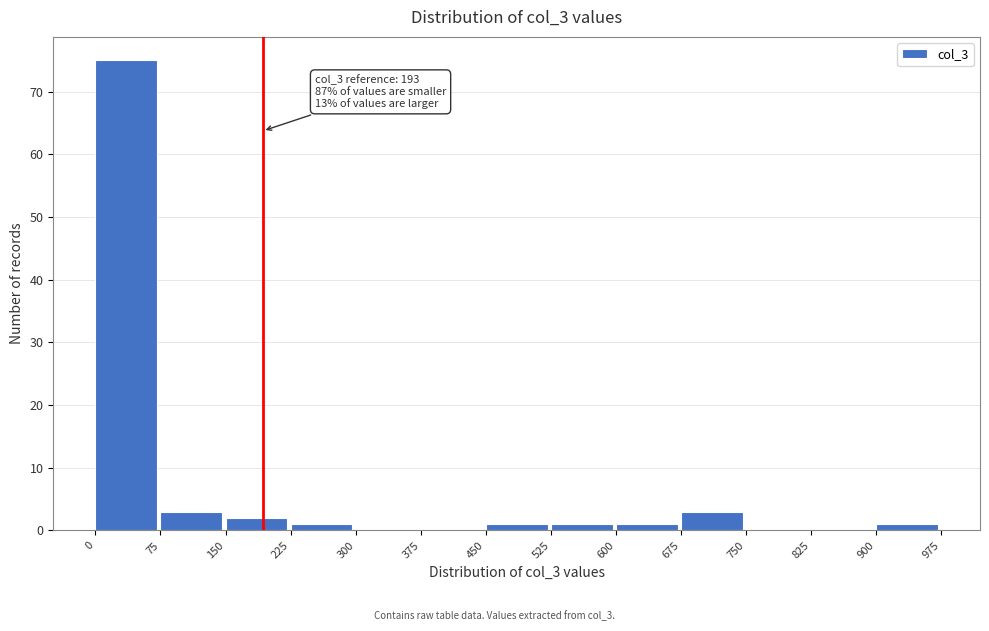

Over which range of the x-axis is the bar tallest?

0 to 75